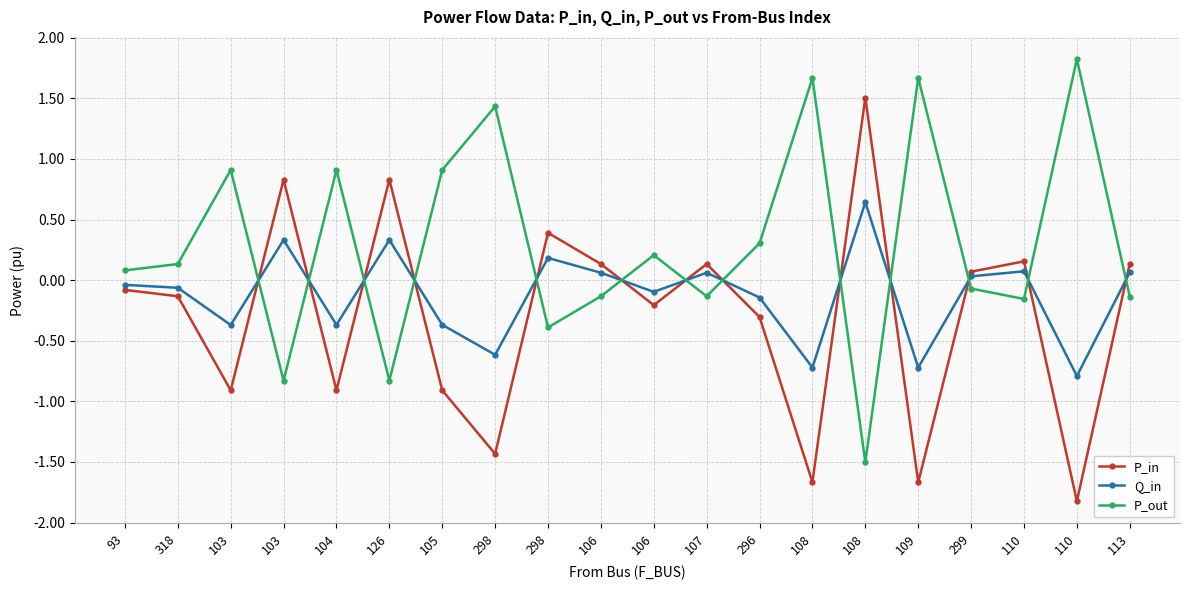

How many lines are shown in the chart?

3